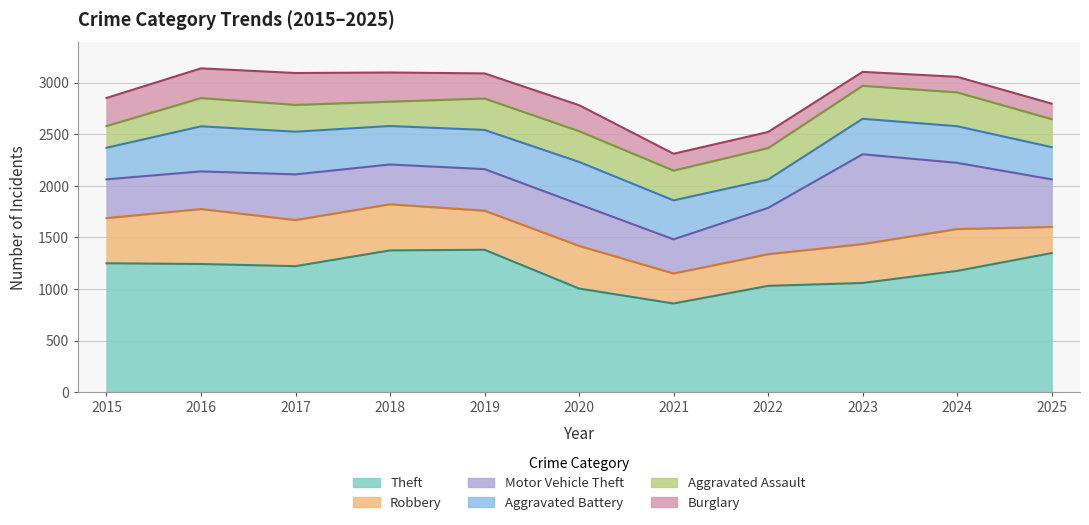

Does the chart have visible grid lines?

Yes